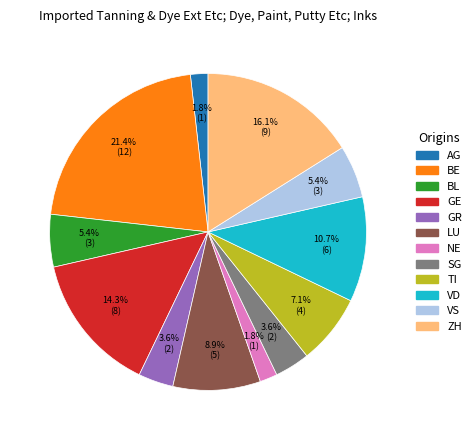

Which has a higher value, VD or TI?

VD